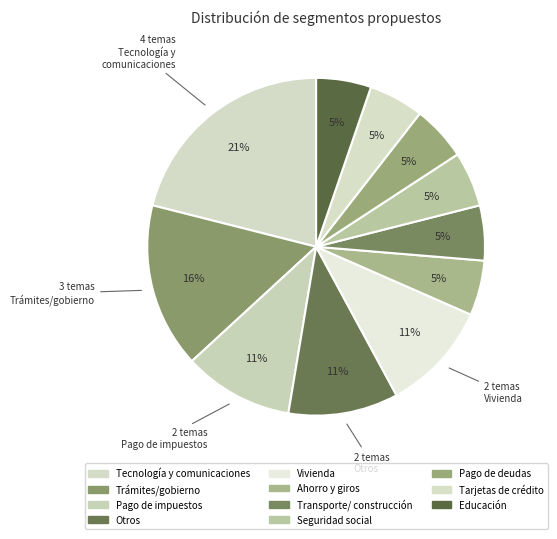

How many segments does this pie chart have?

11